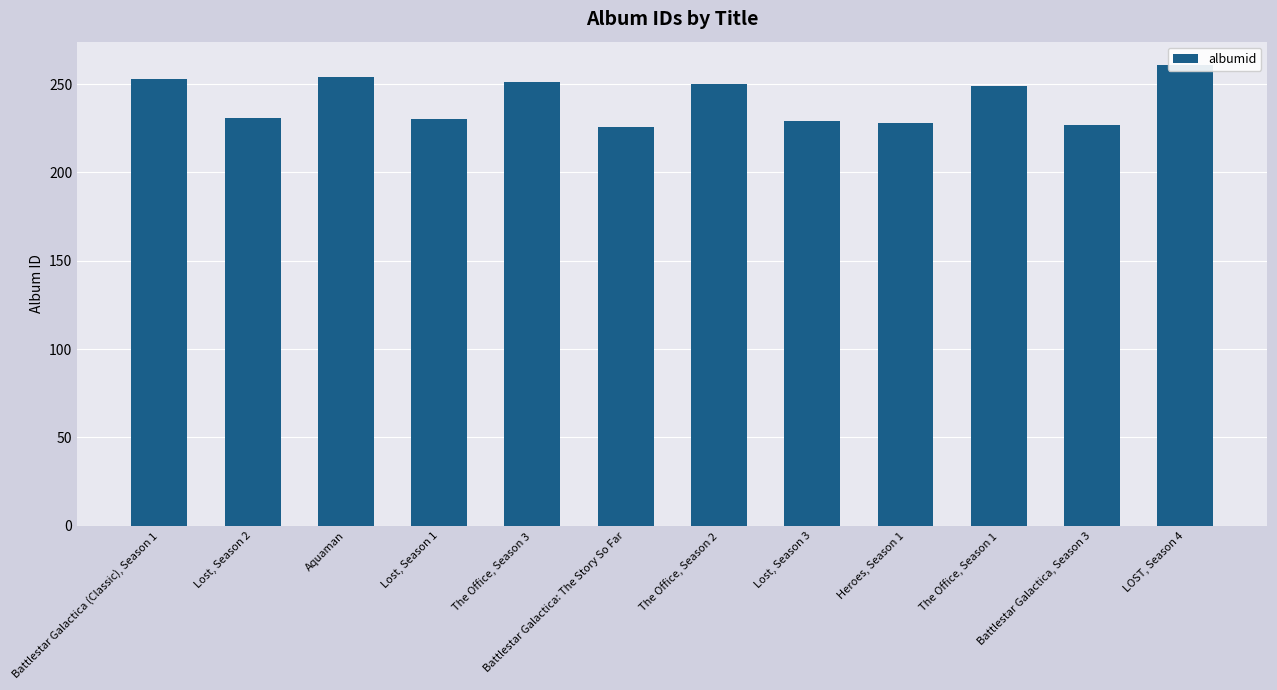

What is the sum of all values?

2889